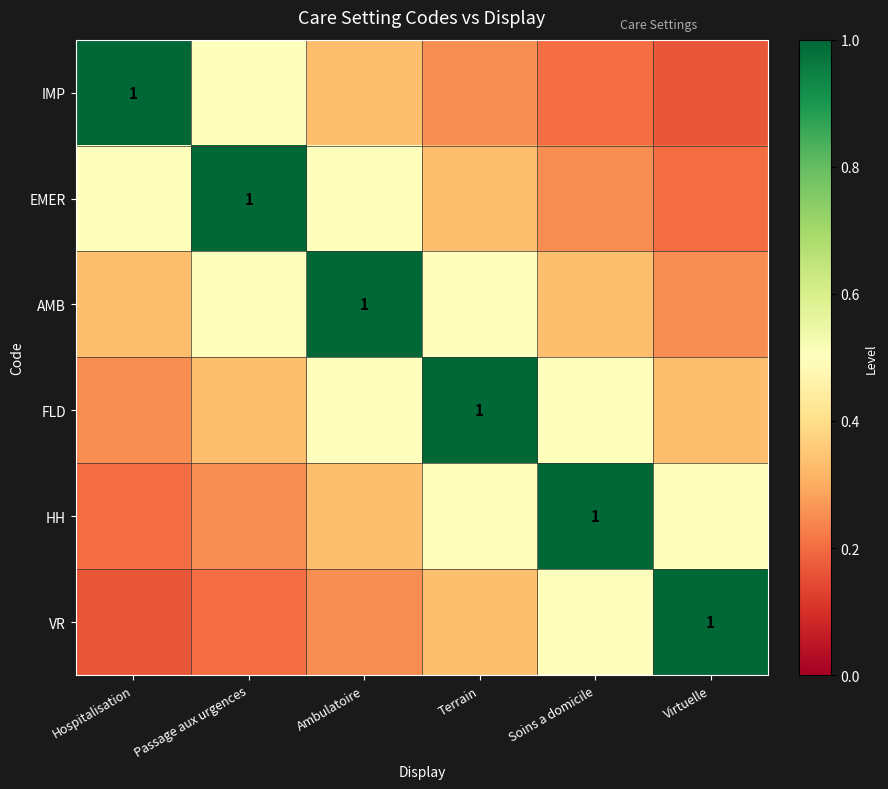

What is the greatest value displayed?

1.0